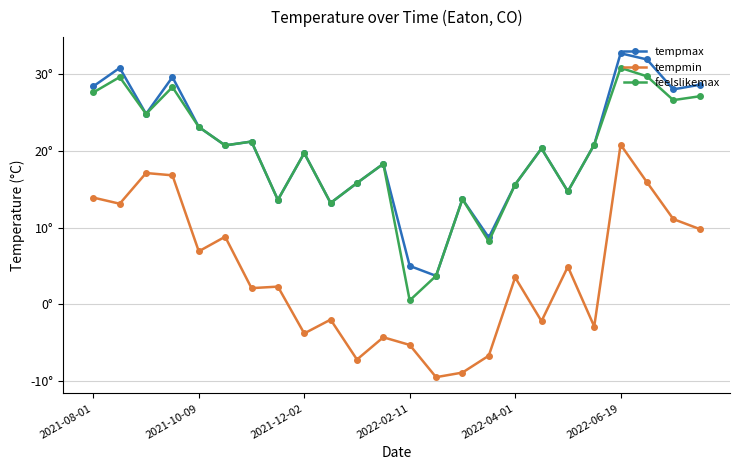

Is this an area chart (filled region under the line)?

No